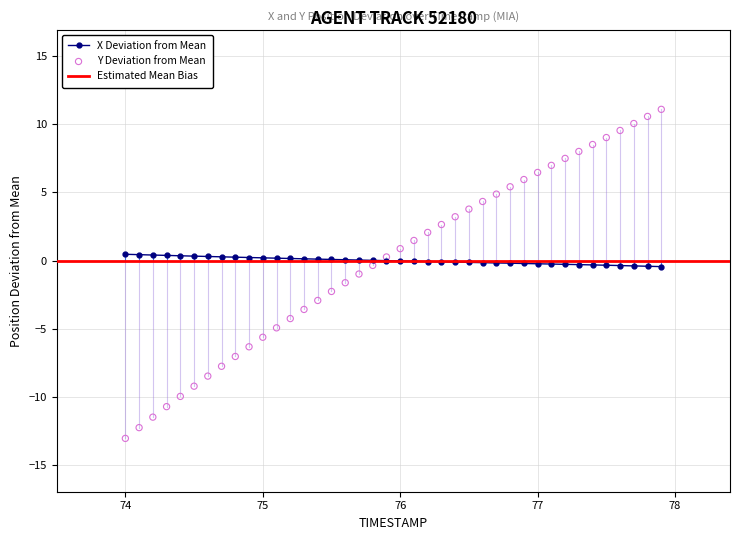

Which series reaches the maximum Y coordinate?

Y